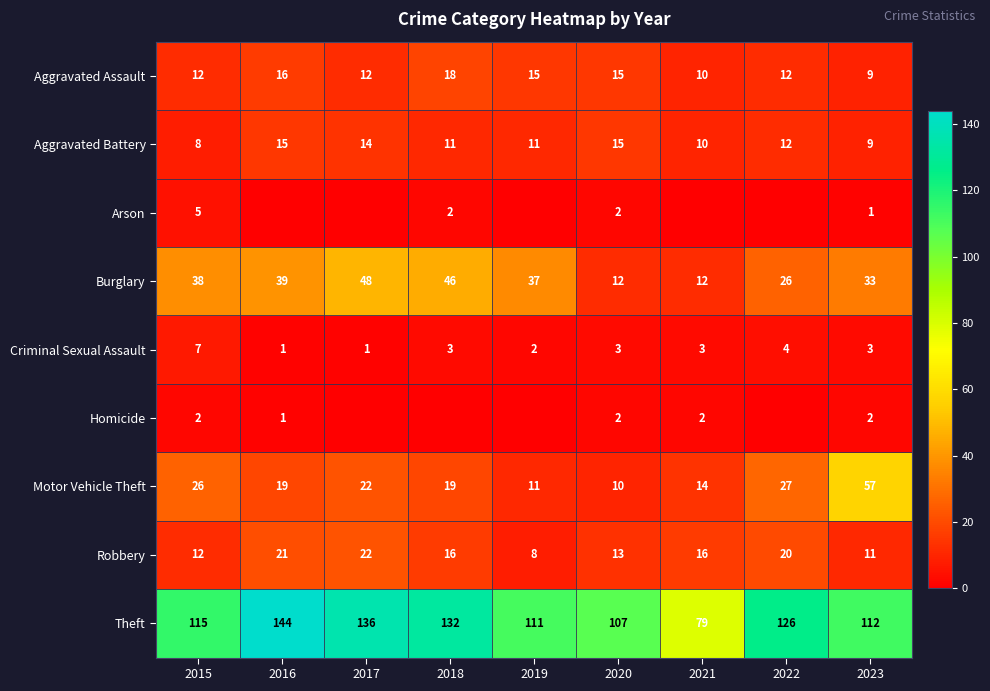

True or false: Aggravated Battery has a value of 3 at 2017.

False